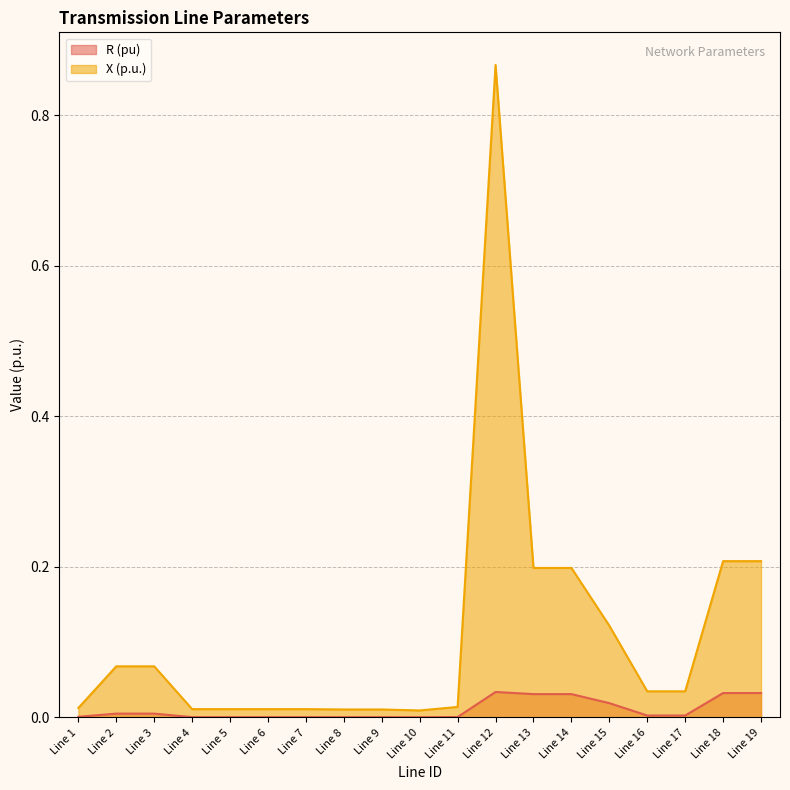

At which category is the sum across all series the highest?

Line 12